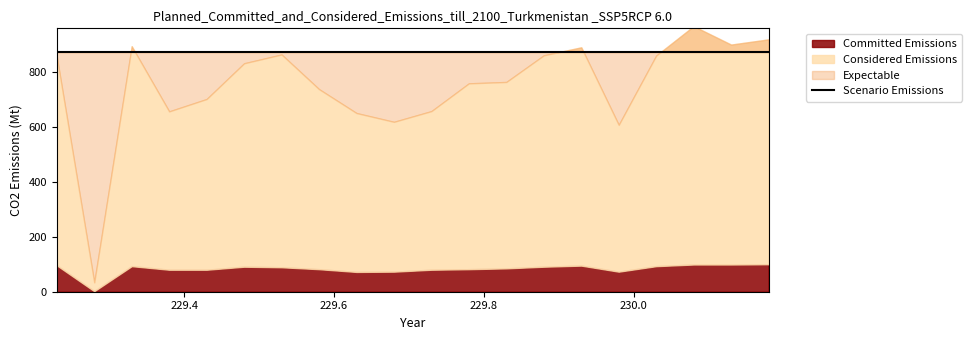

What is the maximum value for Committed Emissions?

100.0